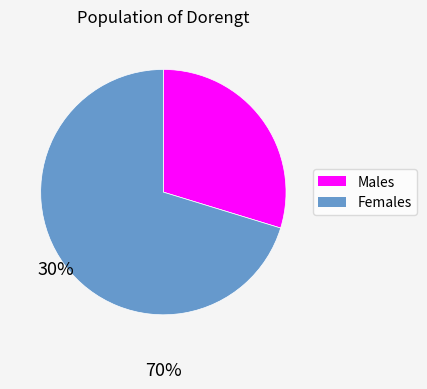

How many segments does this pie chart have?

2